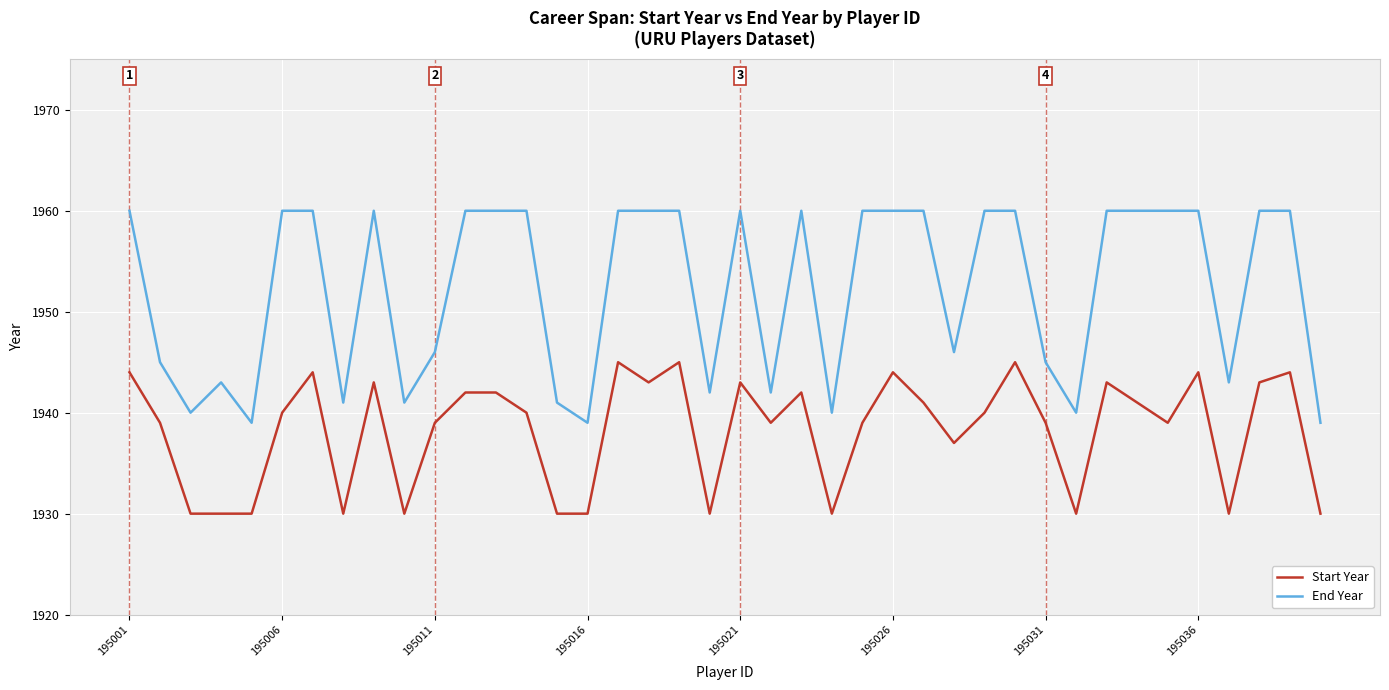

Rank the series by their maximum value, from highest to lowest.

End Year, Start Year